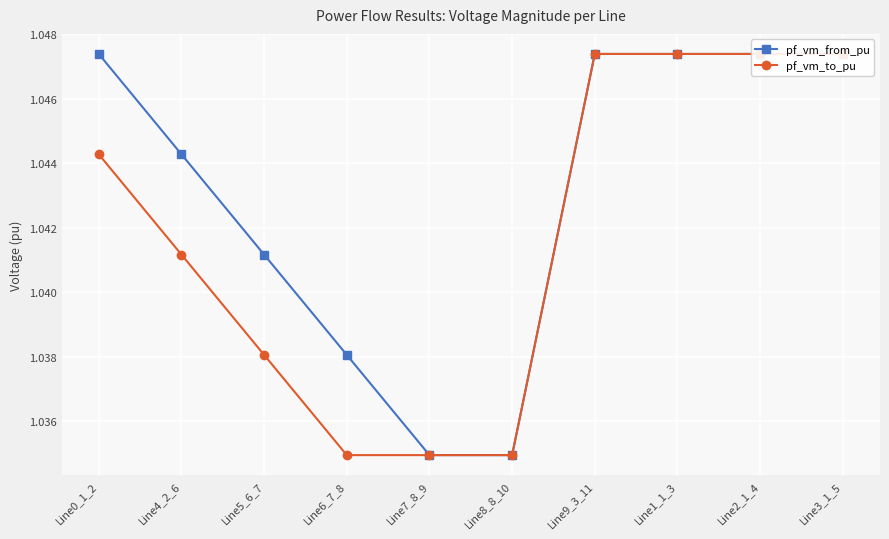

Read the pf_vm_to_pu value at Line8_8_10.

1.0